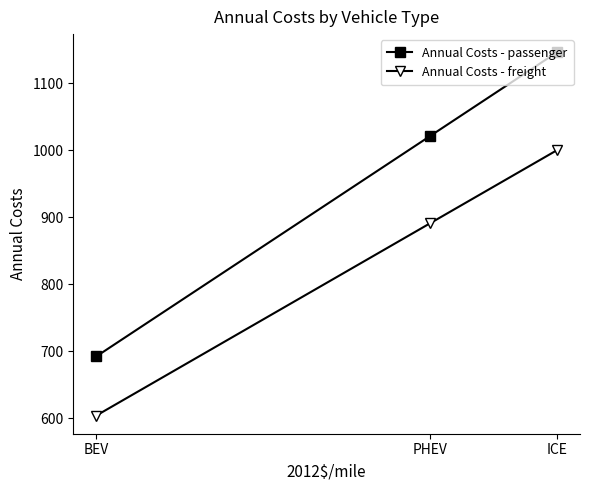

What is the value of the Annual Costs - passenger point at the 1st from the left?

692.5